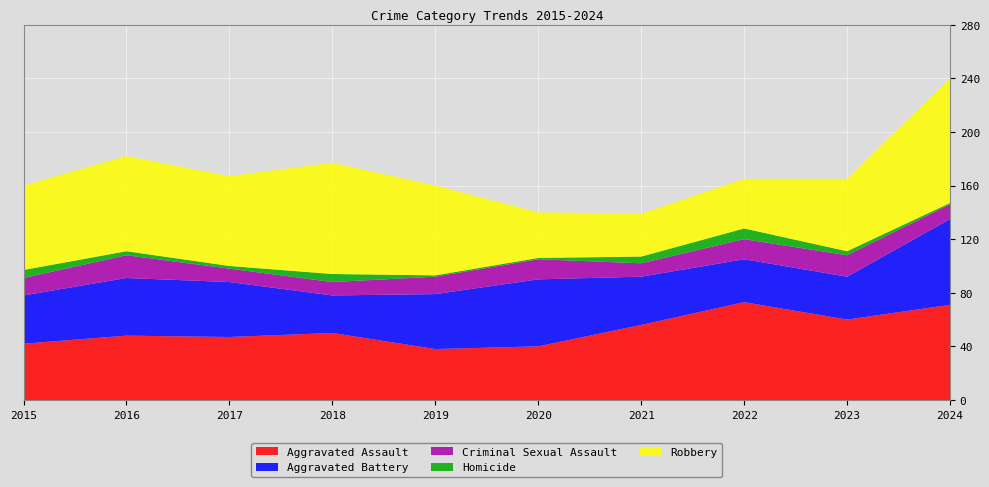

Reading left to right, extract all data points from this chart.

Aggravated Assault: 42	48	47	50	38	40	56	73	60	71
Aggravated Battery: 36	43	41	28	41	50	36	32	32	64
Criminal Sexual Assault: 13	17	10	10	13	15	10	15	16	11
Homicide: 6	3	2	6	1	1	5	8	3	1
Robbery: 63	71	67	83	67	34	32	37	54	93